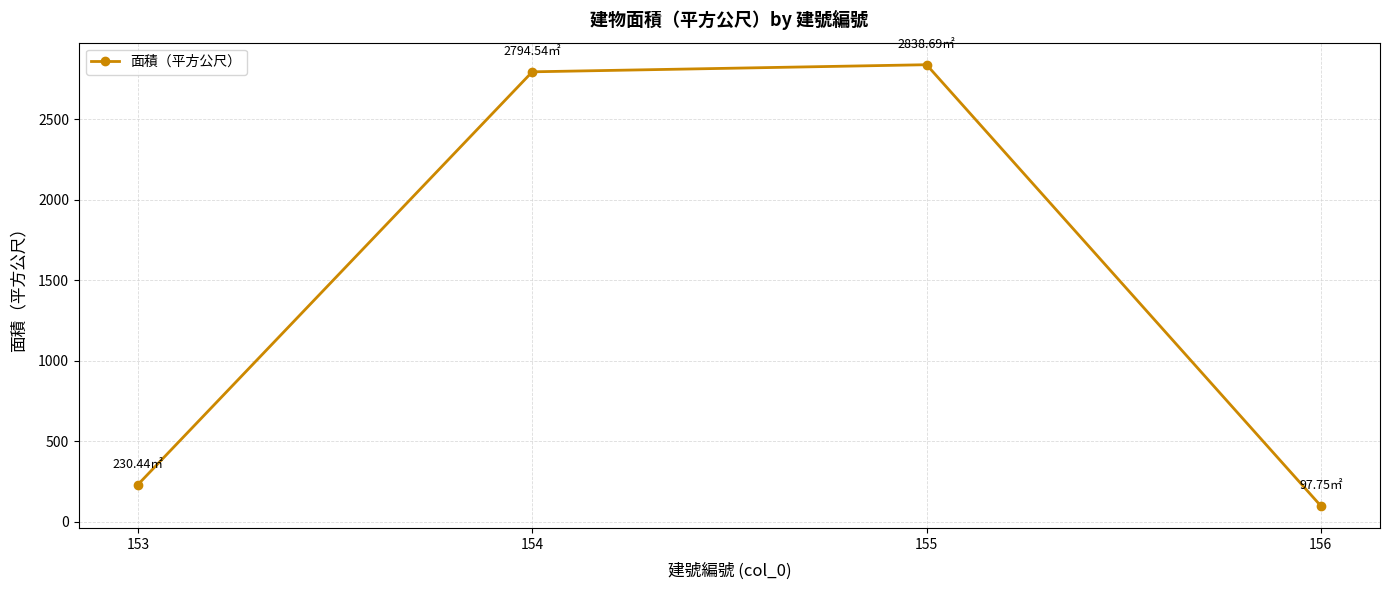

The value at 155 is 2838.7. True or false?

True